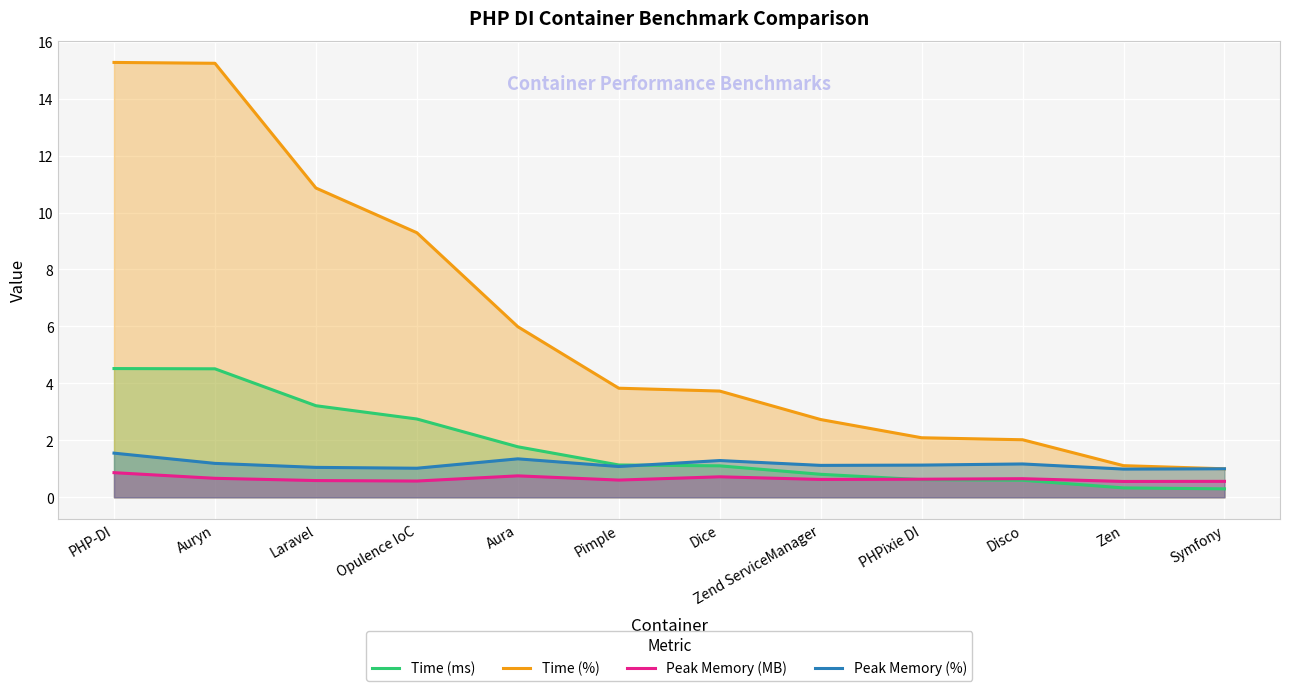

Count the number of data series in this chart.

4